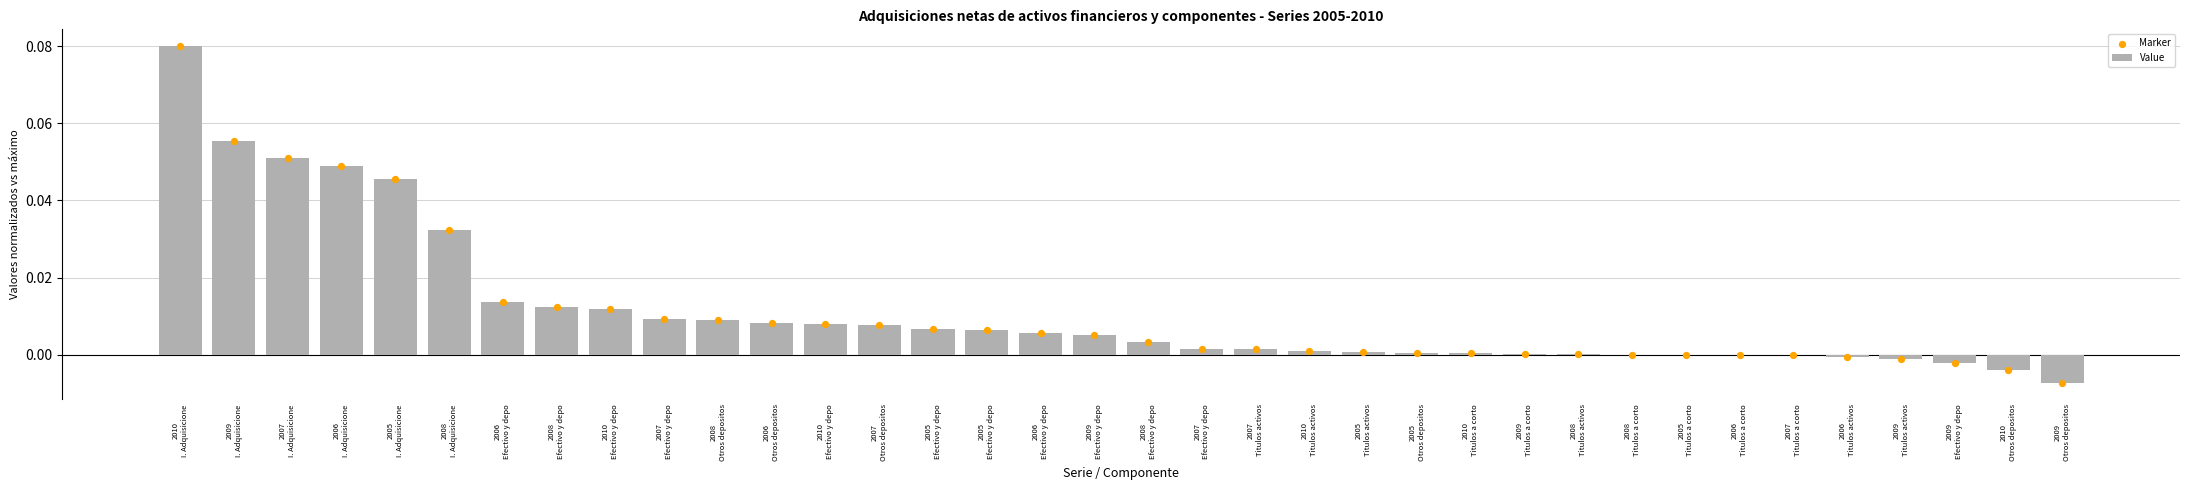

Which series has the largest total across all categories?

Value